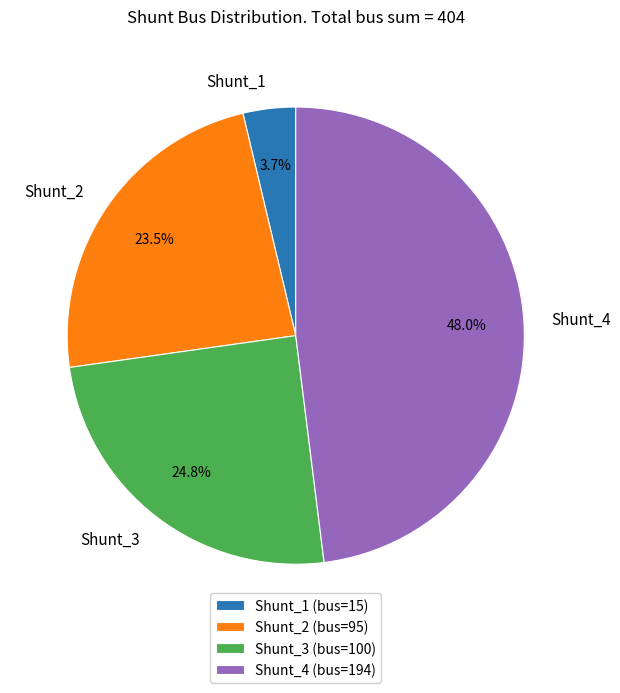

Between Shunt_1 and Shunt_2, which is larger?

Shunt_2